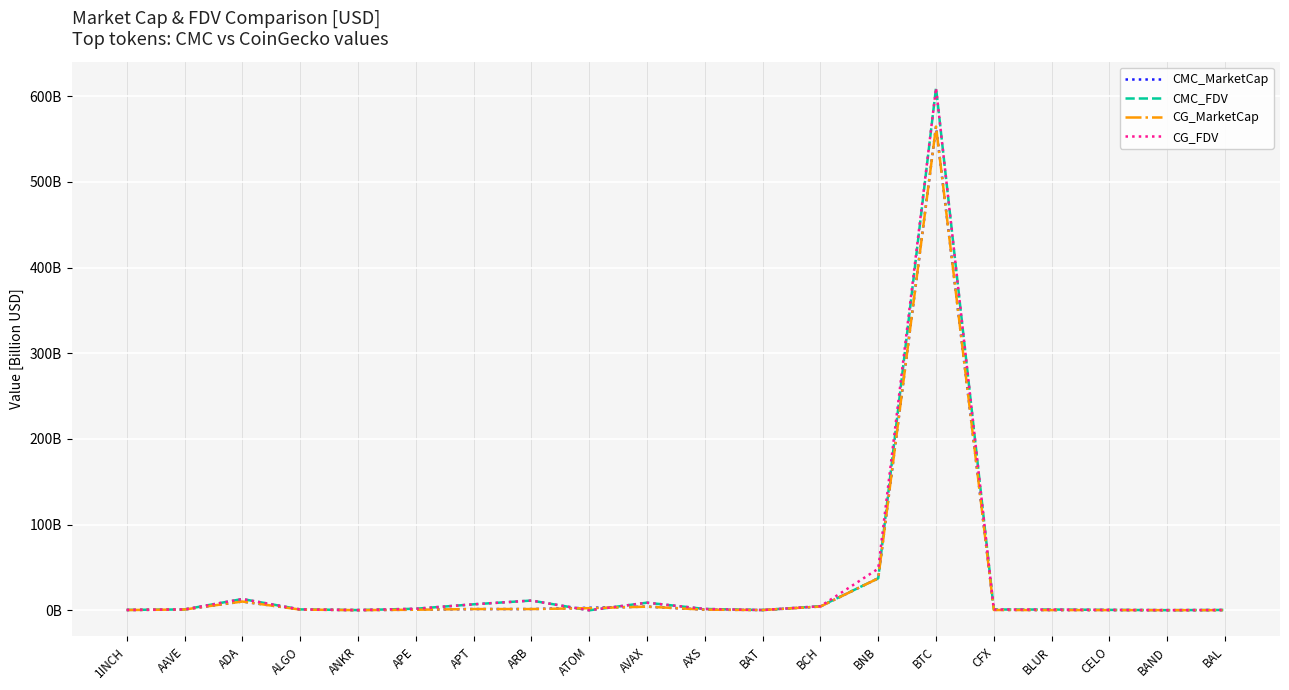

True or false: CMC_FDV has a value of 0.4 at BAL.

True